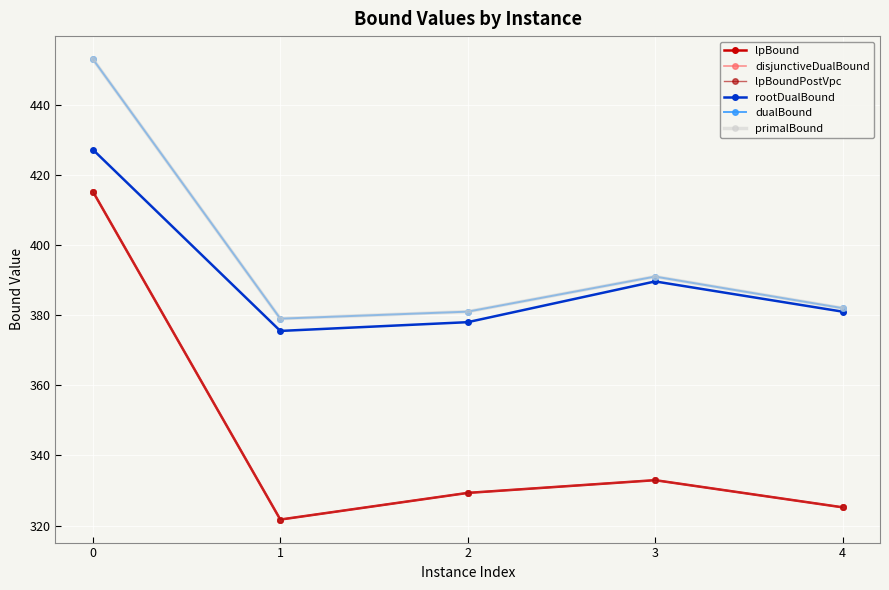

Is this an area chart (filled region under the line)?

No